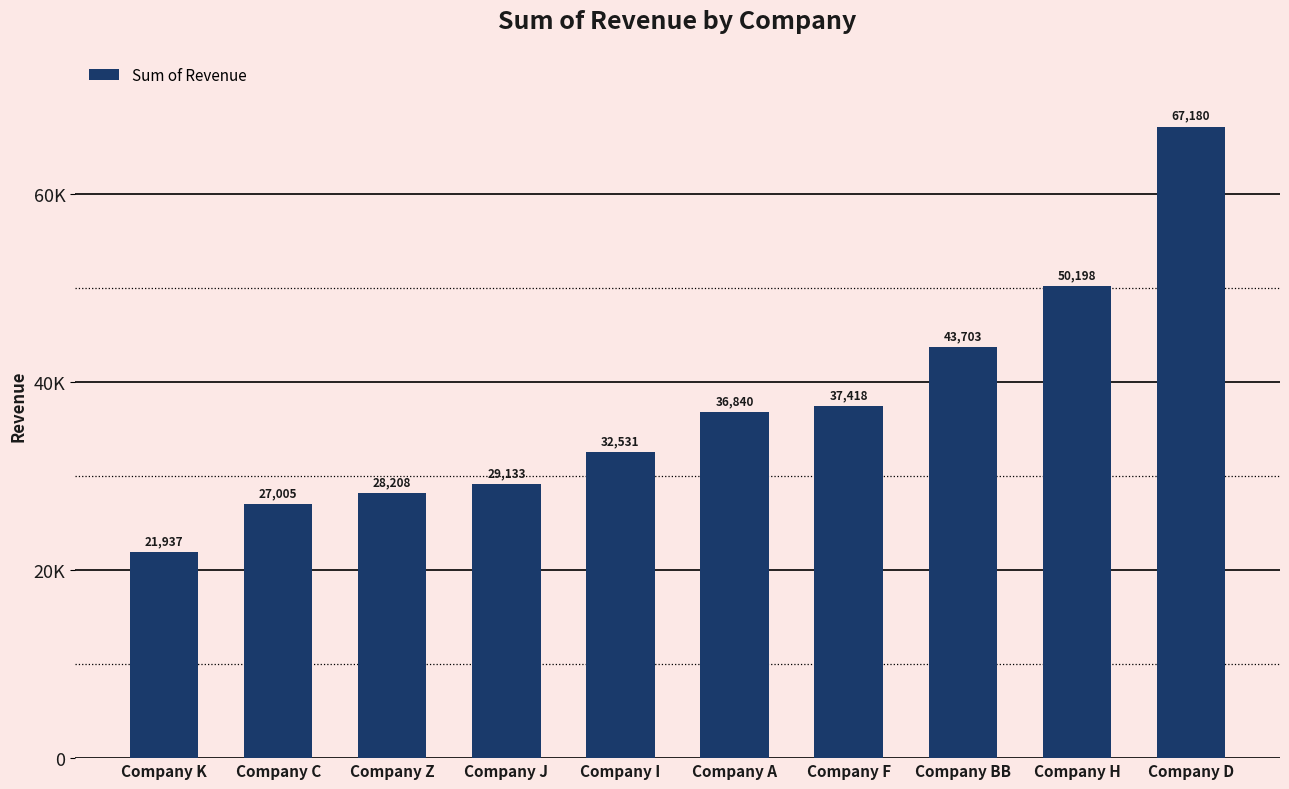

List the labels in order of value, smallest first.

Company K, Company C, Company Z, Company J, Company I, Company A, Company F, Company BB, Company H, Company D